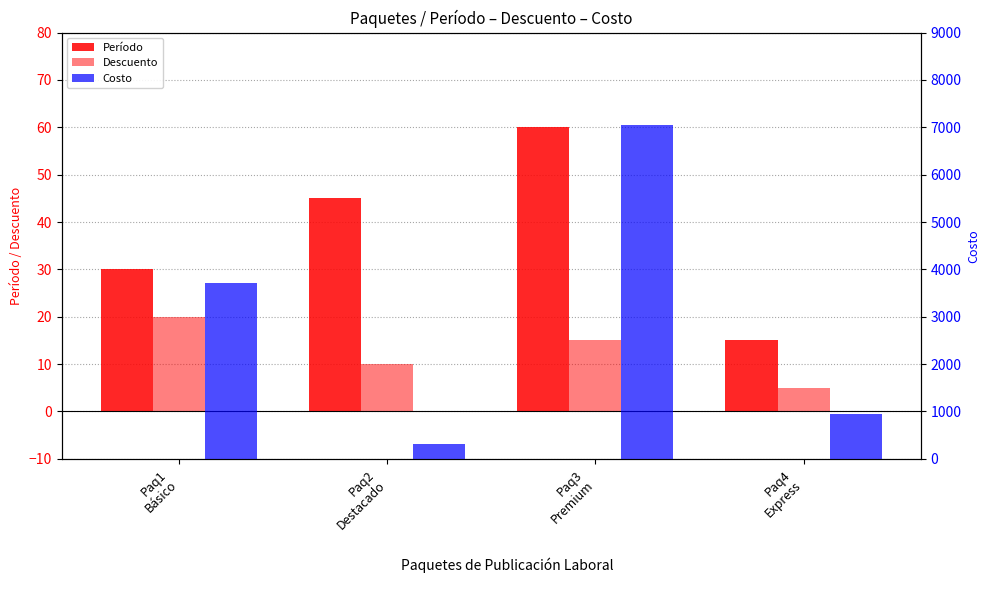

What is the value of the Descuento bar at the 4th from the left?

5